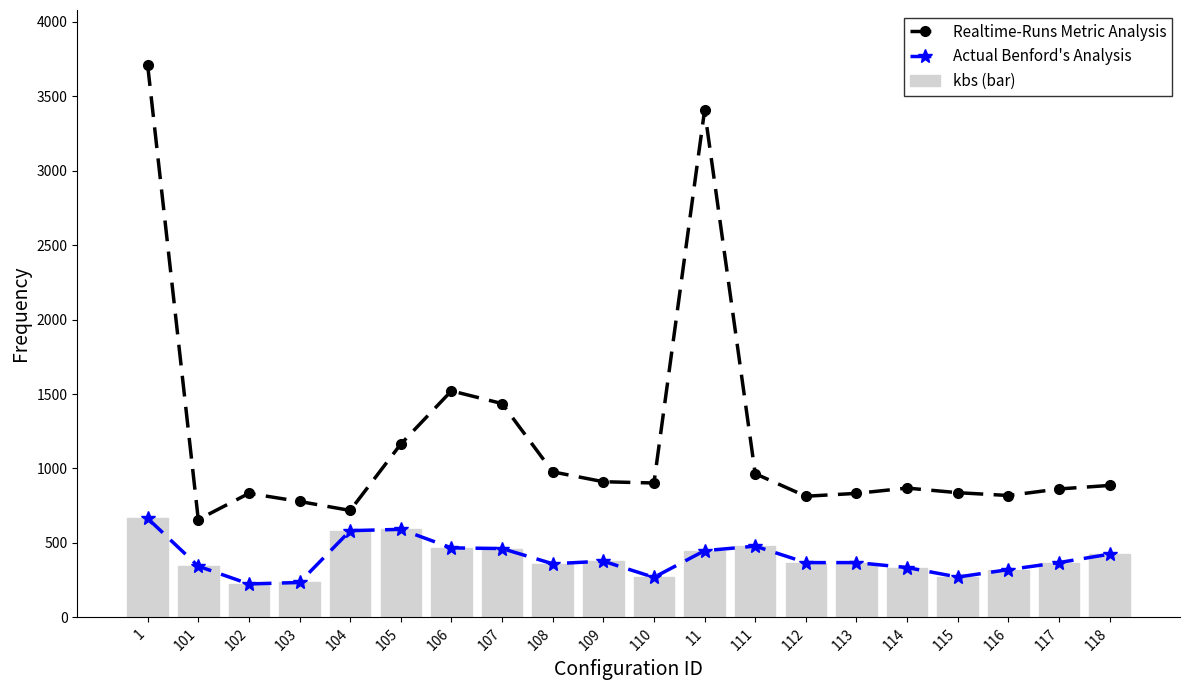

Between 11 and 111, which series saw the biggest shift?

Realtime-Runs Metric Analysis